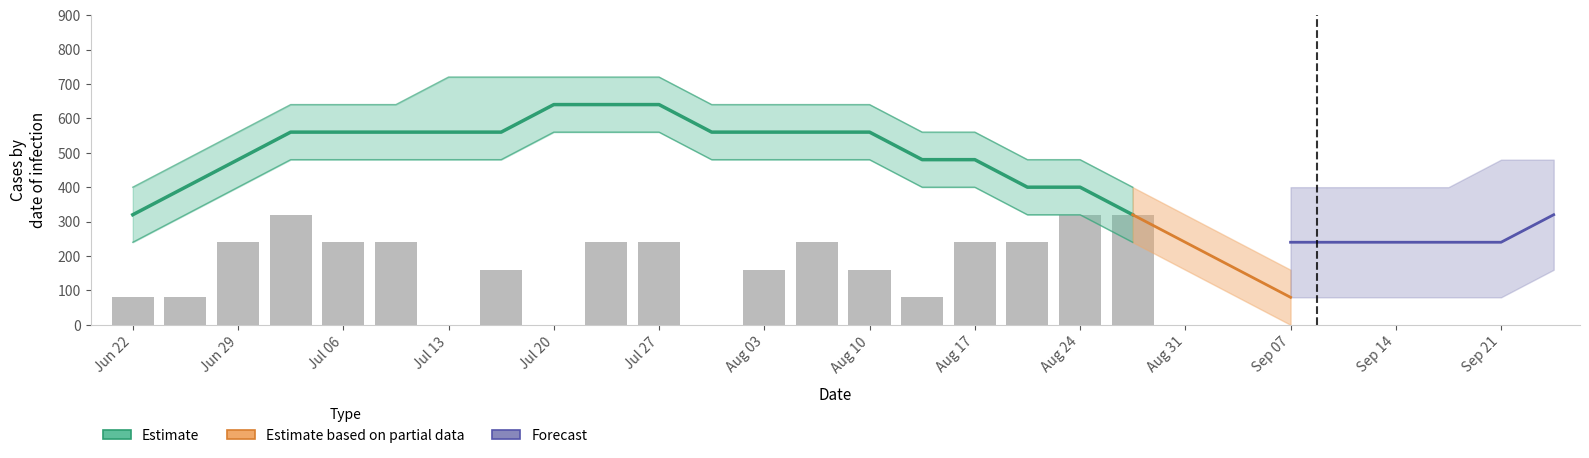

What position from the left is Jul 06?

5